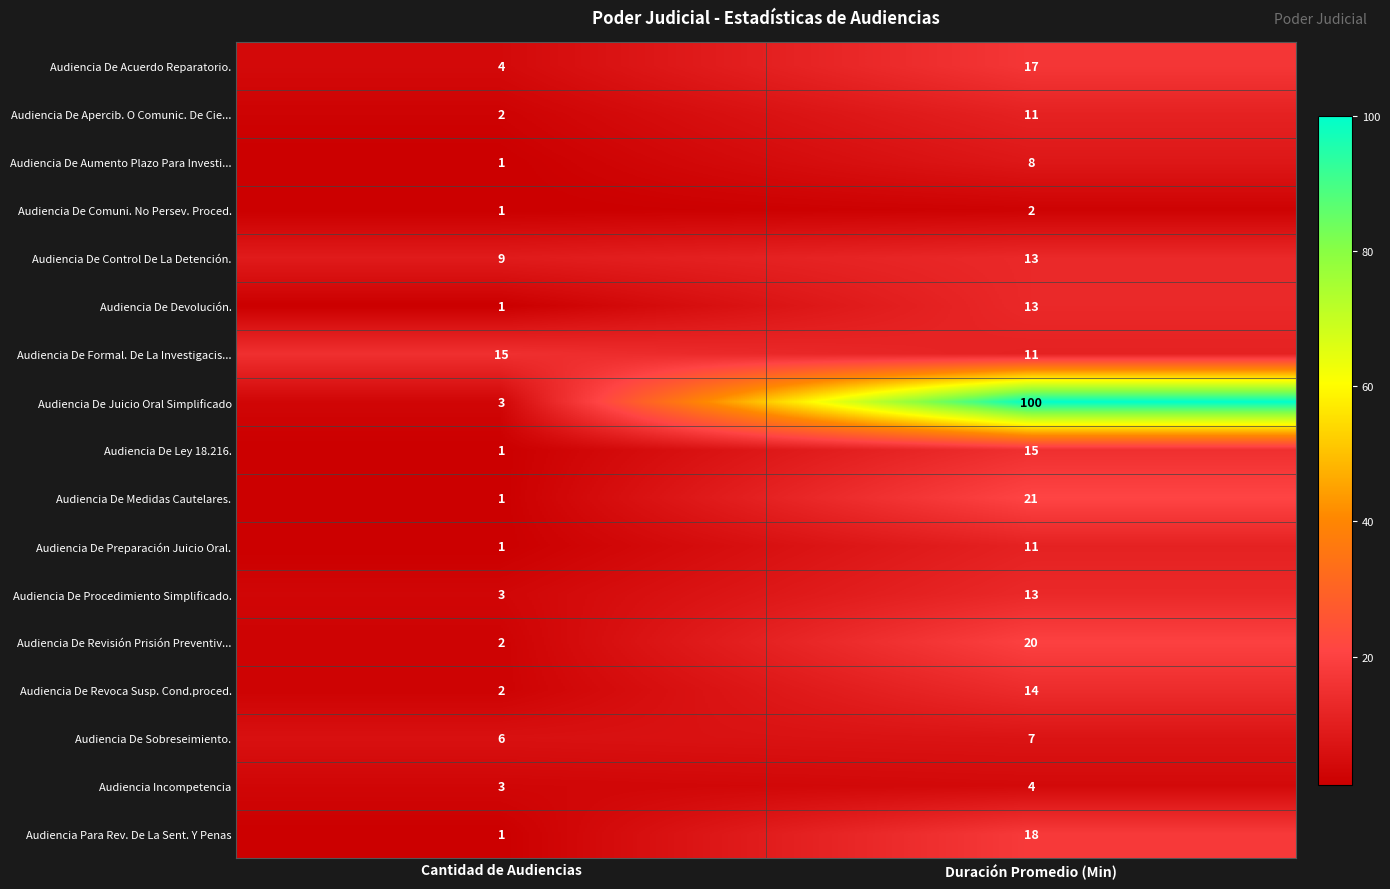

Which series has the largest total across all categories?

Audiencia De Juicio Oral Simplificado